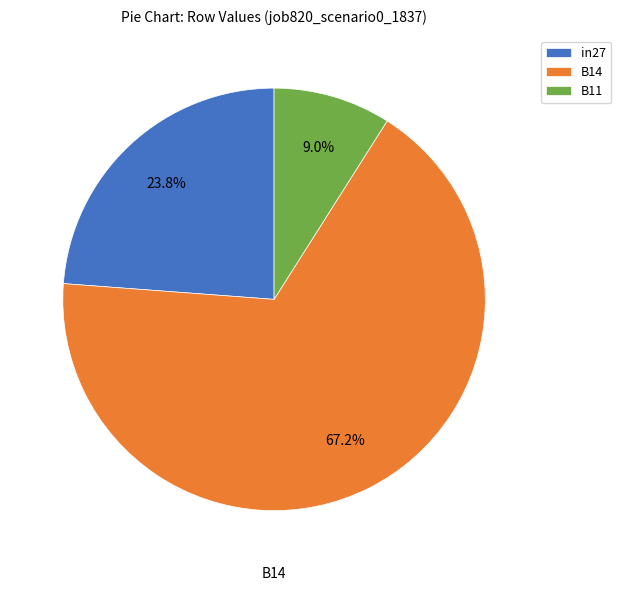

Which category has the biggest portion of the pie?

B14